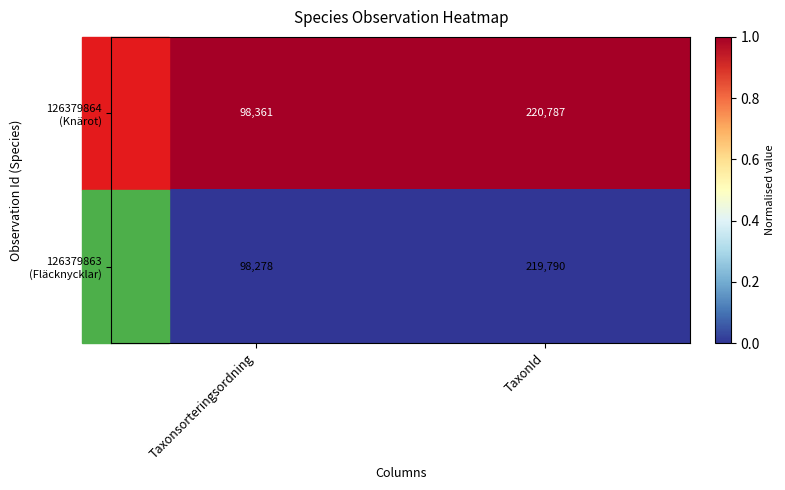

What is the difference between the highest and lowest values at Taxonsorteringsordning?

83